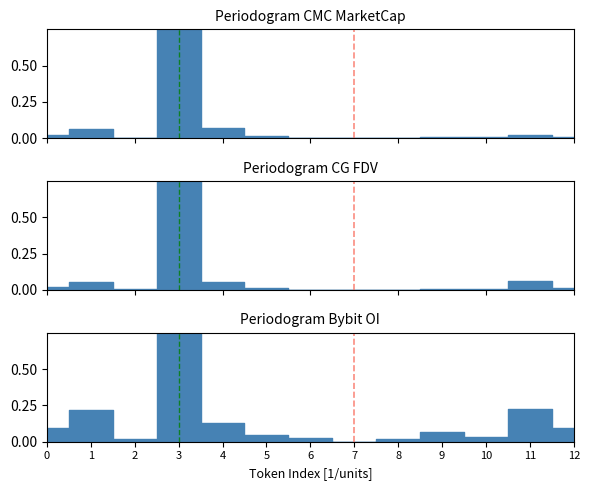

The CMC_MarketCap series shows 0.0 at 5. True or false?

True